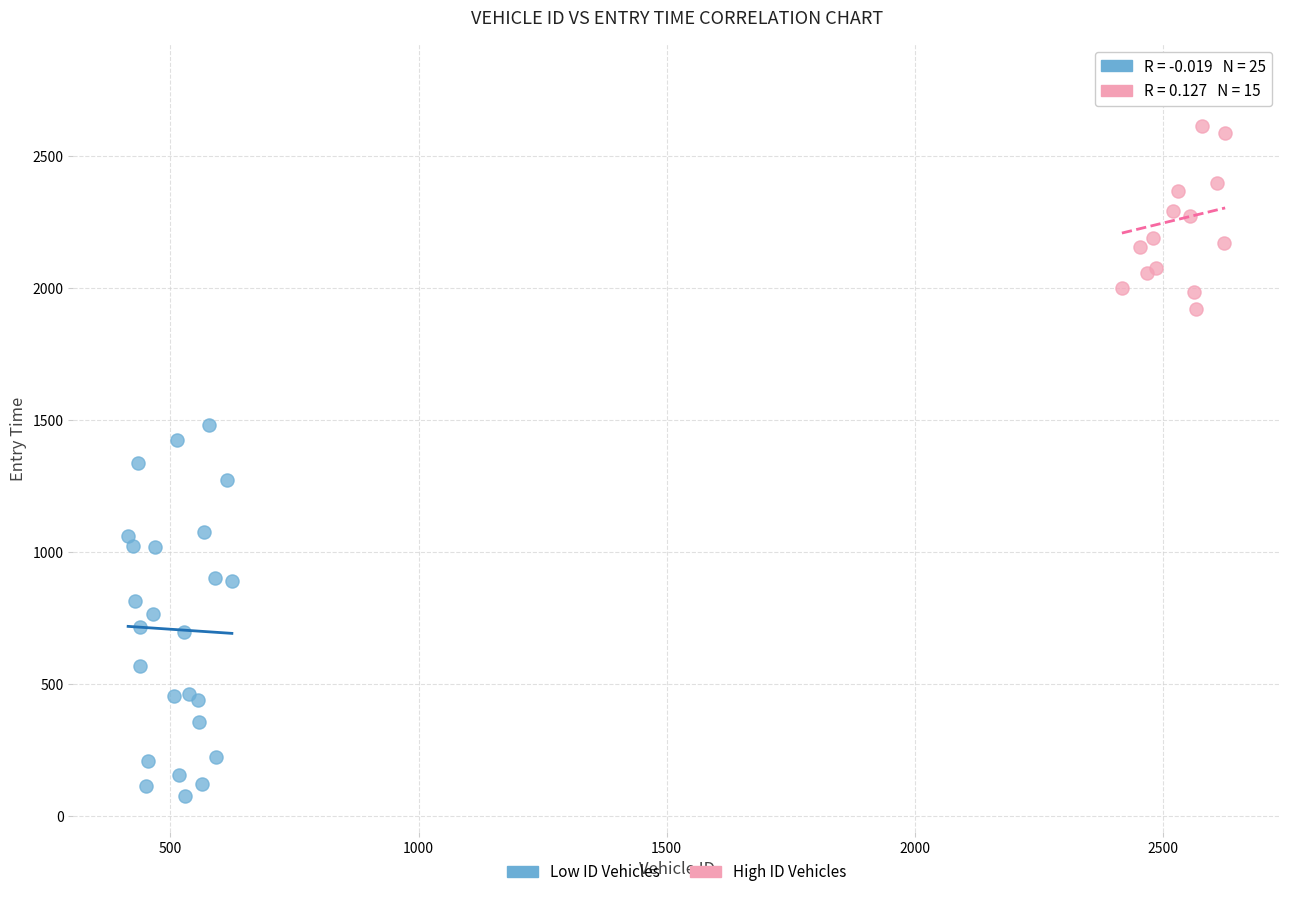

Which series reaches the maximum Y coordinate?

High ID Vehicles